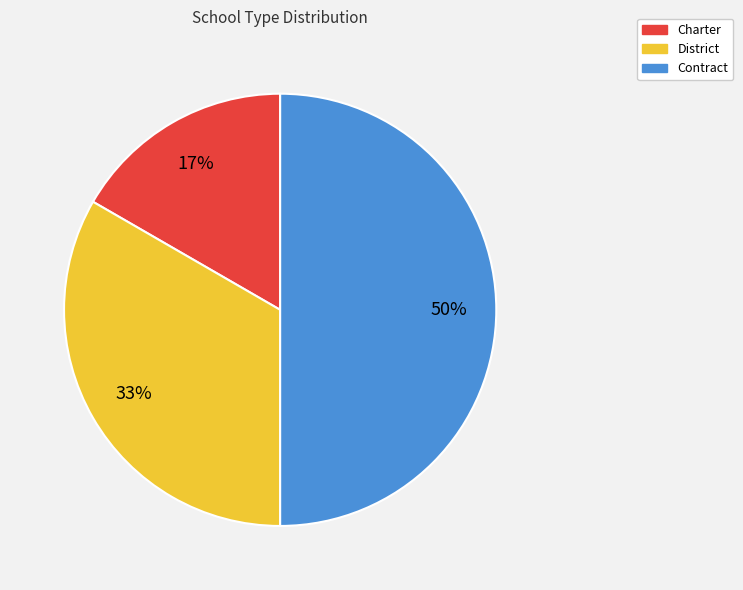

To the nearest percent, what percentage of the pie is Contract?

50%